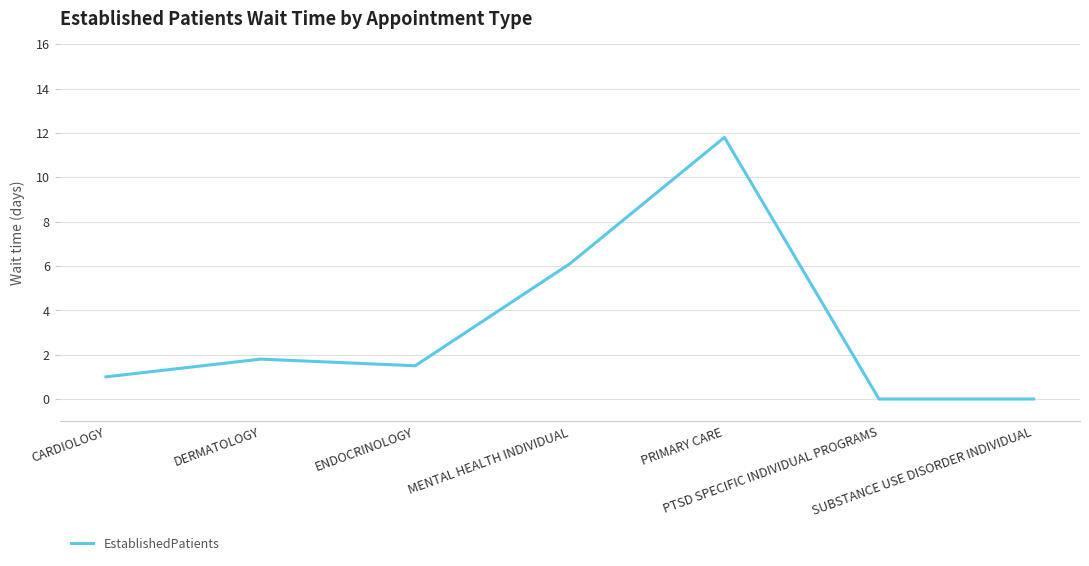

Reading left to right, extract all data points from this chart.

1.0	1.8	1.5	6.1	11.8	0.0	0.0